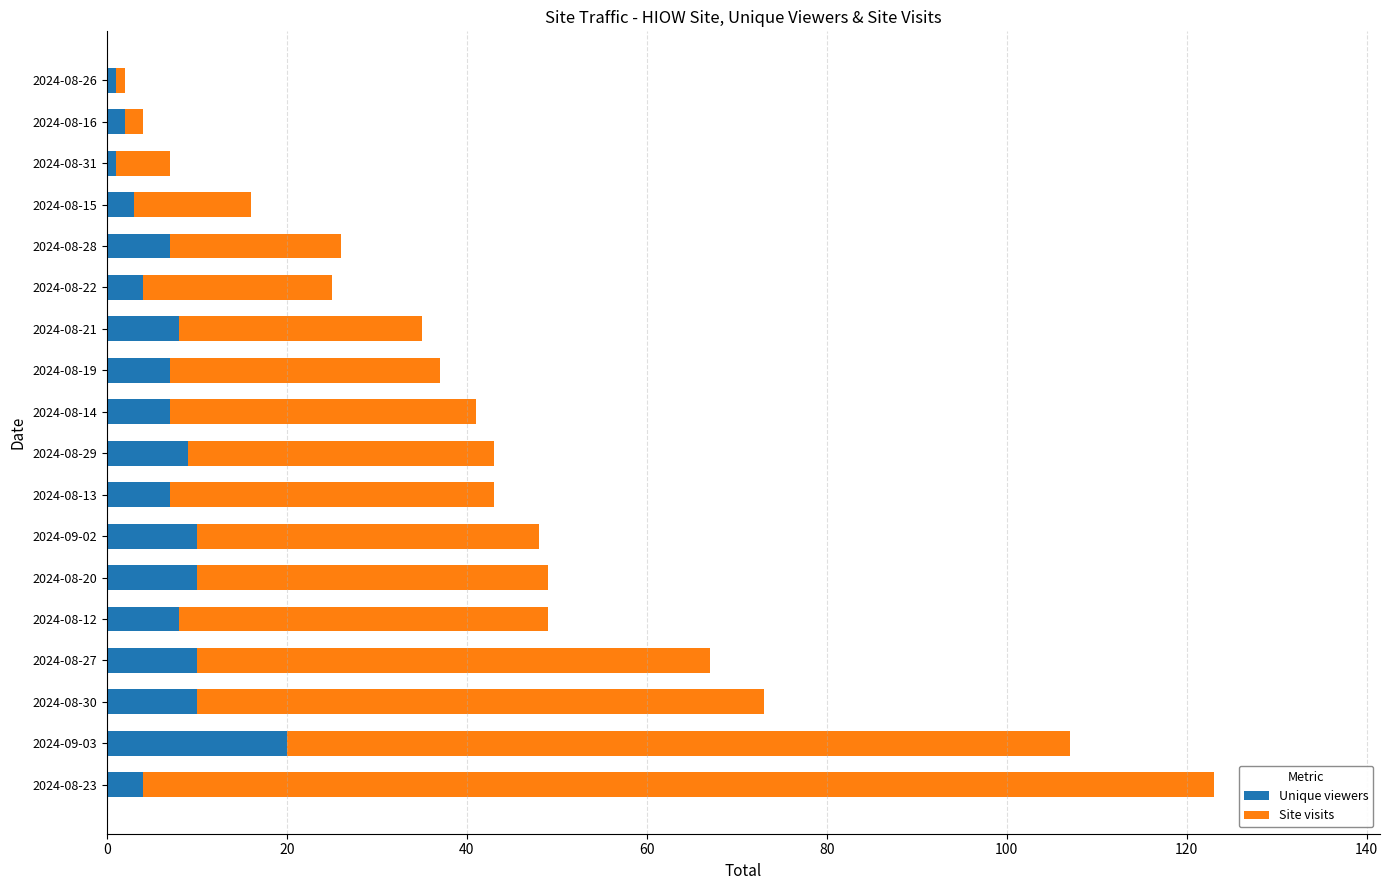

At which category is the sum across all series the highest?

2024-08-23